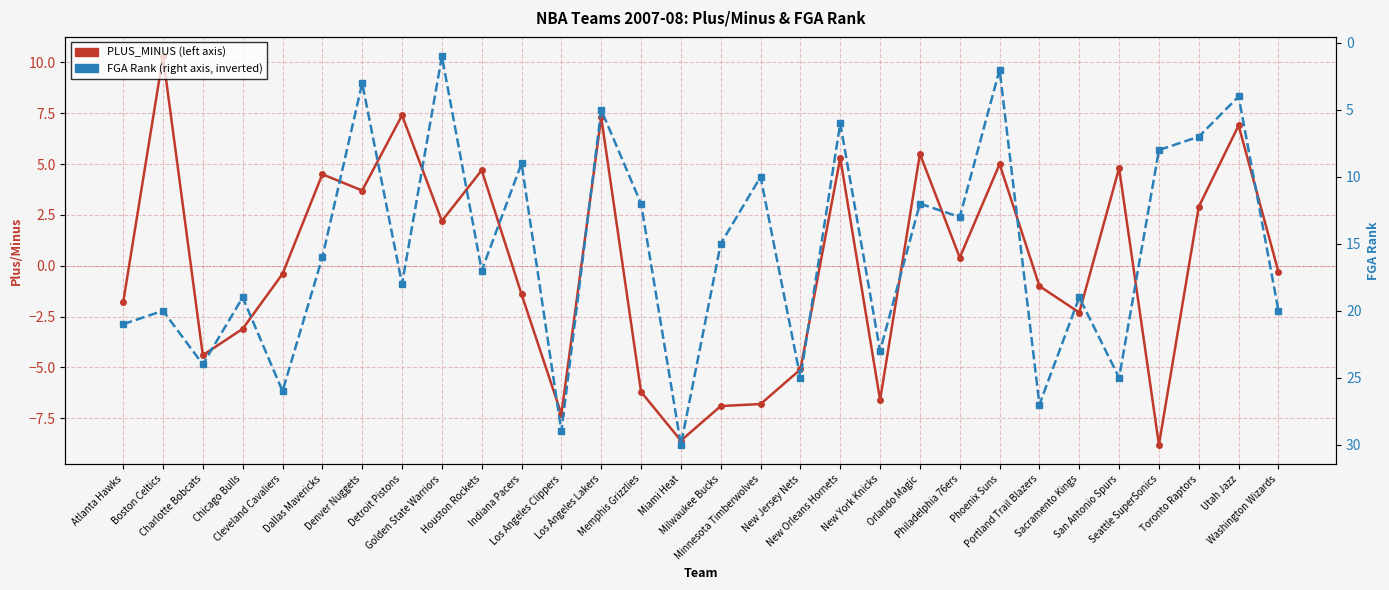

Which has a higher value, Denver Nuggets or Cleveland Cavaliers?

Denver Nuggets